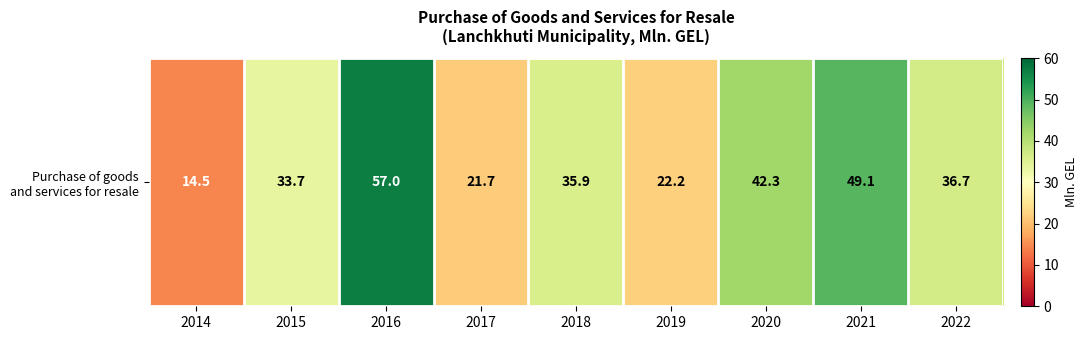

Where is the data nearest to the value 35?

2018